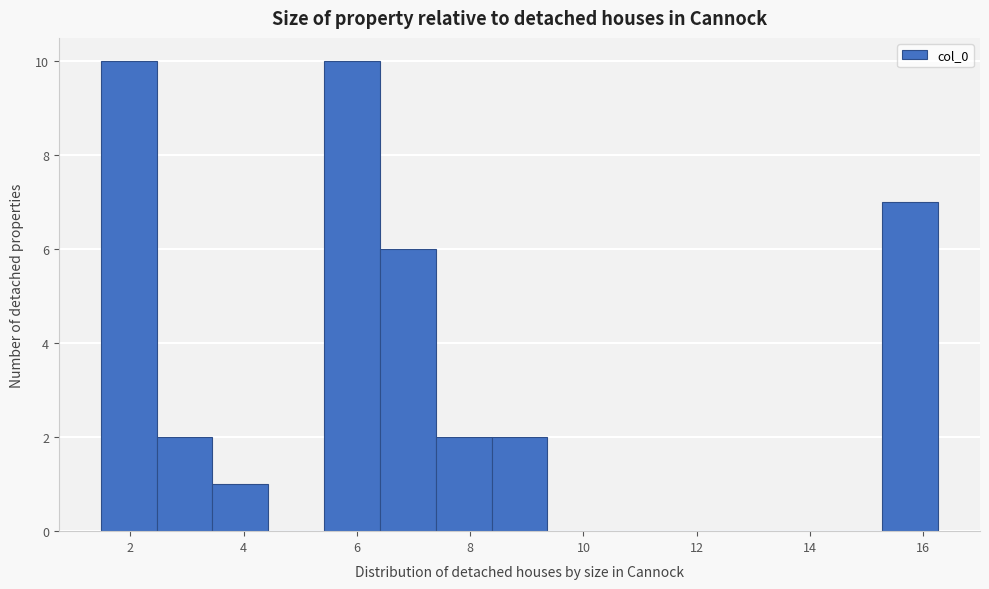

Reading left to right, transcribe this chart: for each bar, give the range it covers on the x-axis and its height. Neither the bar edges nor the heights are printed on the chart, so give them approximately, as read against the axes.

1.4 to 2.4: 10
2.4 to 3.4: 2
3.4 to 4.4: 1
4.4 to 5.4: 0
5.4 to 6.4: 10
6.4 to 7.4: 6
7.4 to 8.4: 2
8.4 to 9.4: 2
9.4 to 10.4: 0
10.4 to 11.4: 0
11.4 to 12.4: 0
12.4 to 13.4: 0
13.4 to 14.2: 0
14.2 to 15.2: 0
15.2 to 16.2: 7